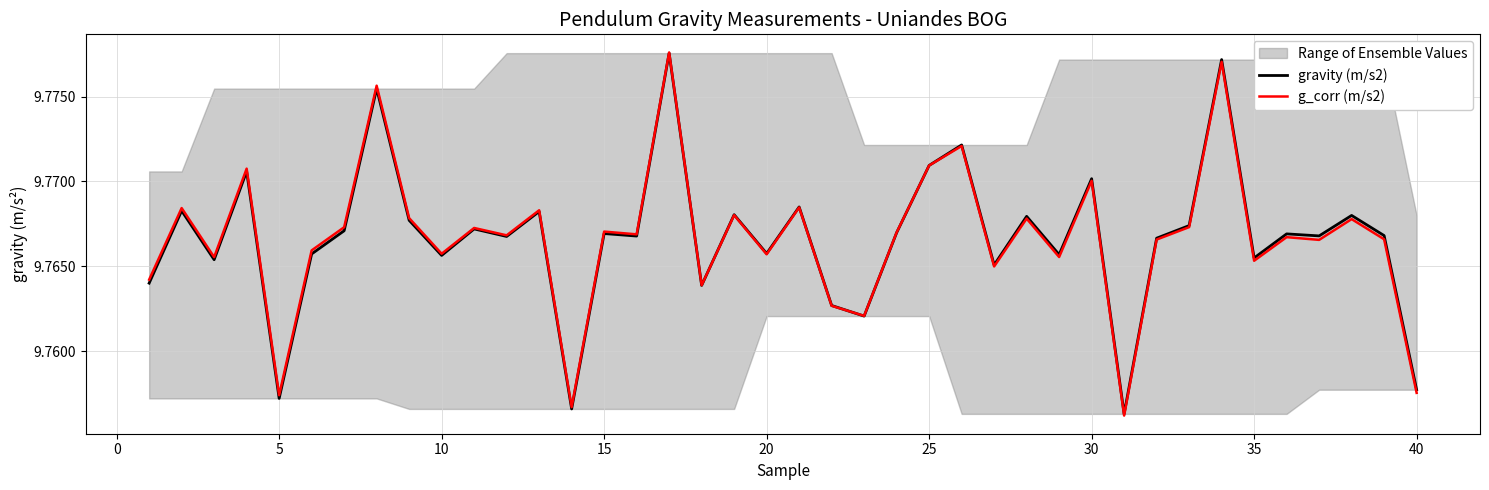

Reading right to left, what are all the values shown in this chart?

gravity (m/s2): 9.8	9.8	9.8	9.8	9.8	9.8	9.8	9.8	9.8	9.8	9.8	9.8	9.8	9.8	9.8	9.8	9.8	9.8	9.8	9.8	9.8	9.8	9.8	9.8	9.8	9.8	9.8	9.8	9.8	9.8	9.8	9.8	9.8	9.8	9.8	9.8	9.8	9.8	9.8	9.8
g_corr (m/s2): 9.8	9.8	9.8	9.8	9.8	9.8	9.8	9.8	9.8	9.8	9.8	9.8	9.8	9.8	9.8	9.8	9.8	9.8	9.8	9.8	9.8	9.8	9.8	9.8	9.8	9.8	9.8	9.8	9.8	9.8	9.8	9.8	9.8	9.8	9.8	9.8	9.8	9.8	9.8	9.8